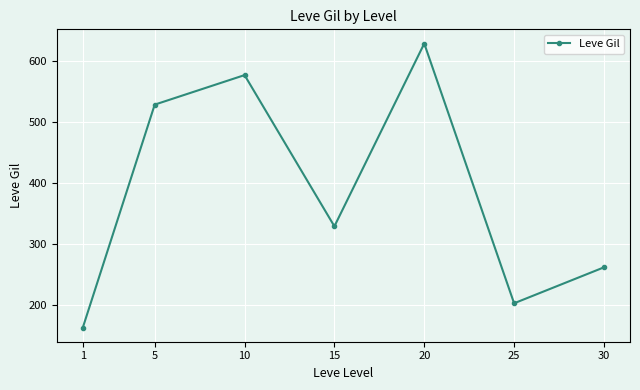

What value does the data have at 10?

576.7